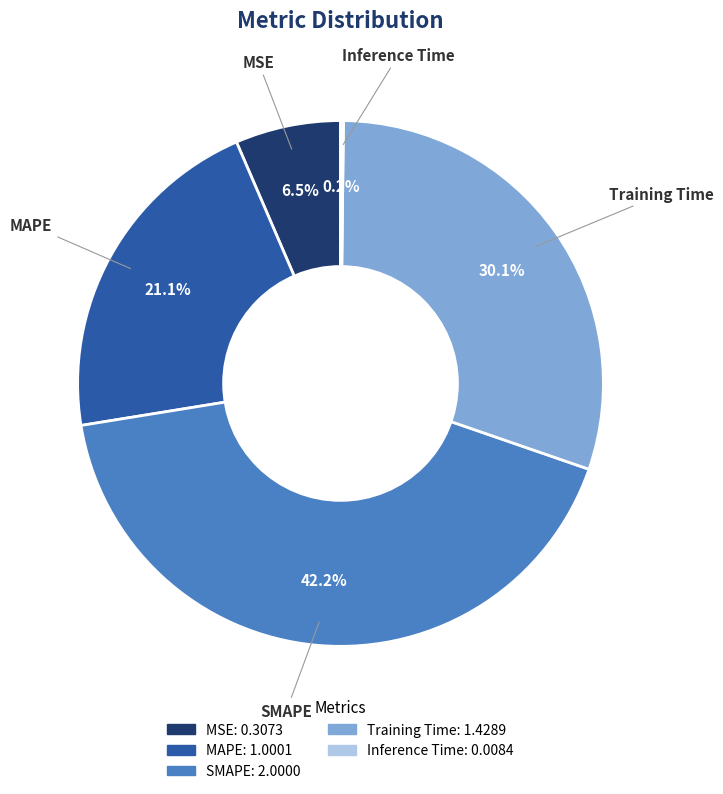

What is the largest slice in the pie chart?

SMAPE